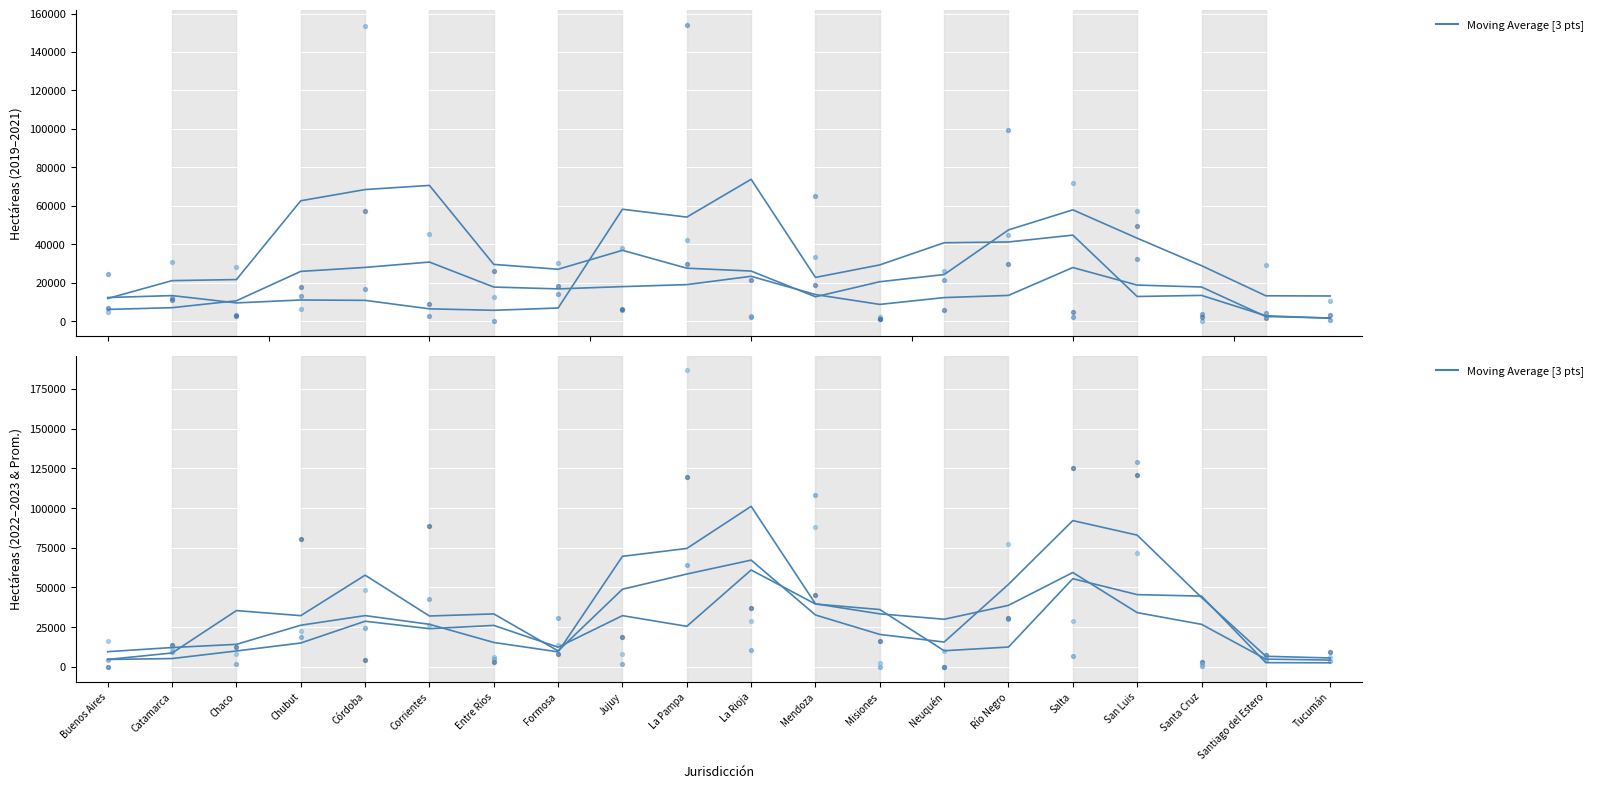

Is the value of hectáreas_2022 Moving Average [3 pts] at Formosa greater than the value of hectáreas_2019 Moving Average [3 pts] at Santa Cruz?

No